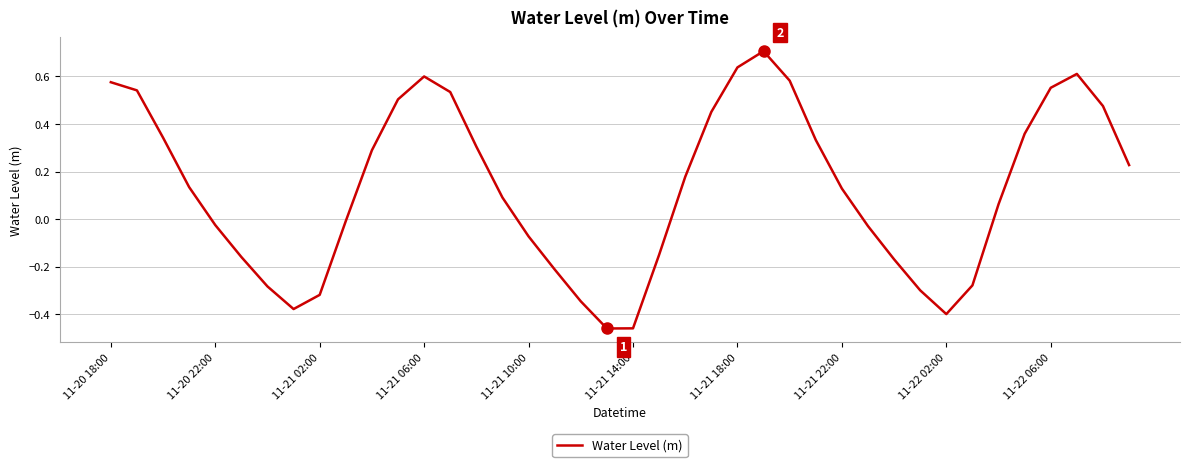

What is the greatest value displayed?

0.7